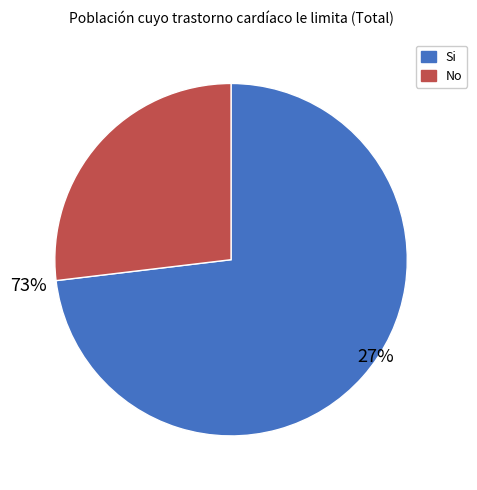

To the nearest percent, what is the combined percentage of Si and No?

100%